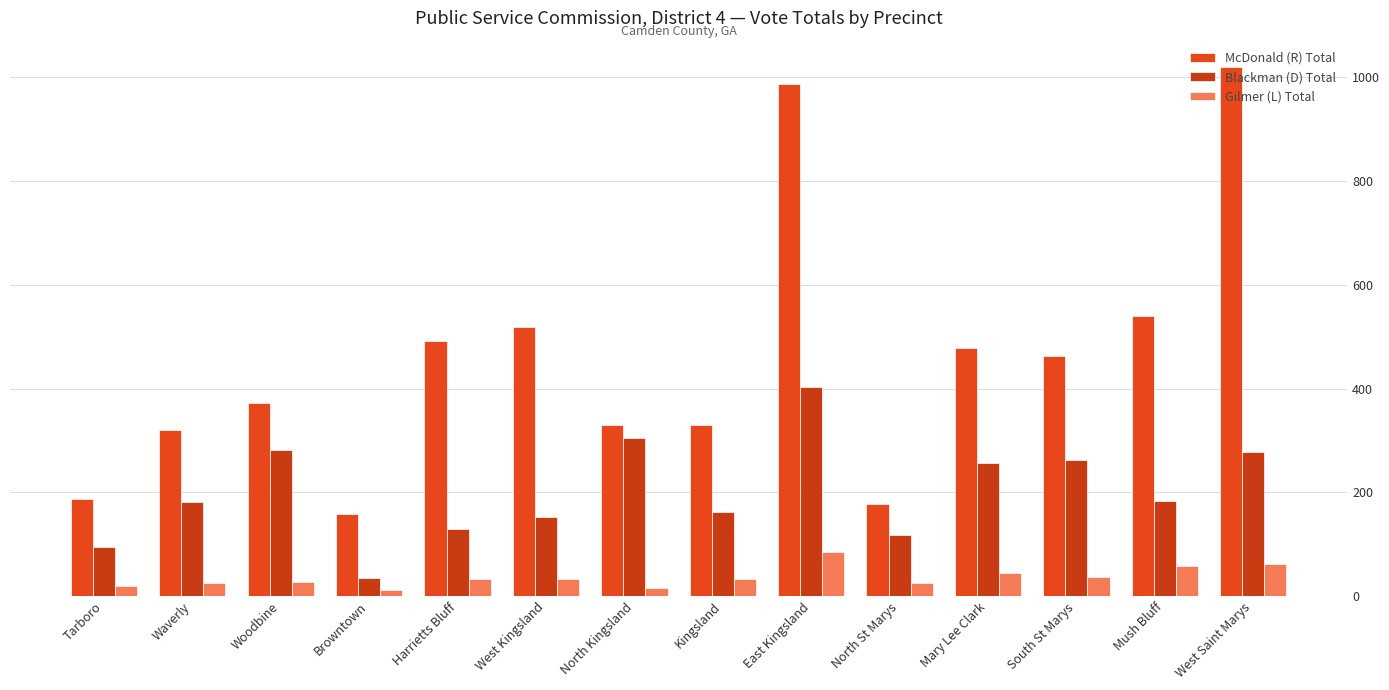

At which label is Gilmer (L) Total closest to 49?

Mary Lee Clark